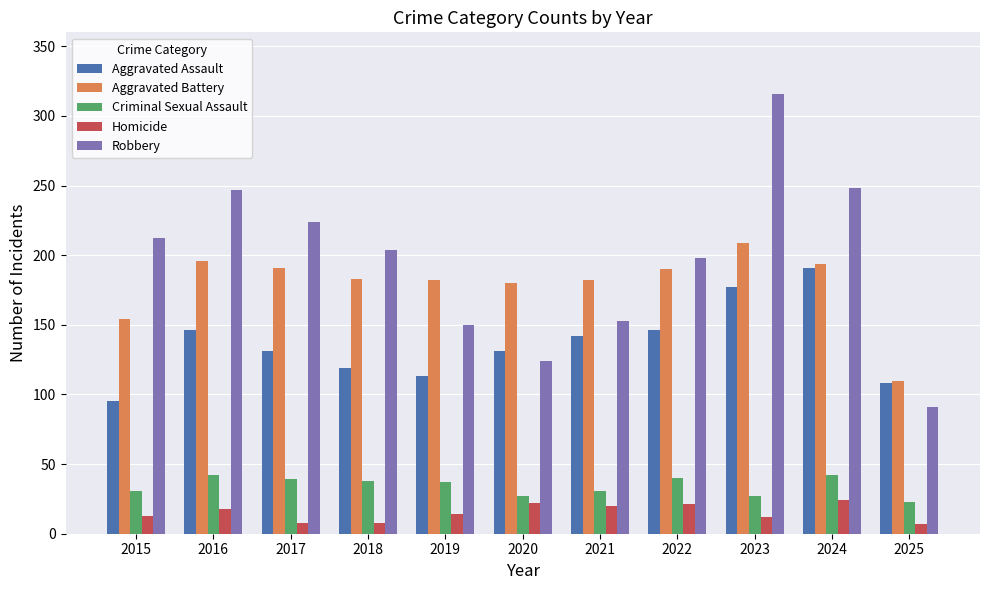

What is the highest value of the Criminal Sexual Assault series?

42